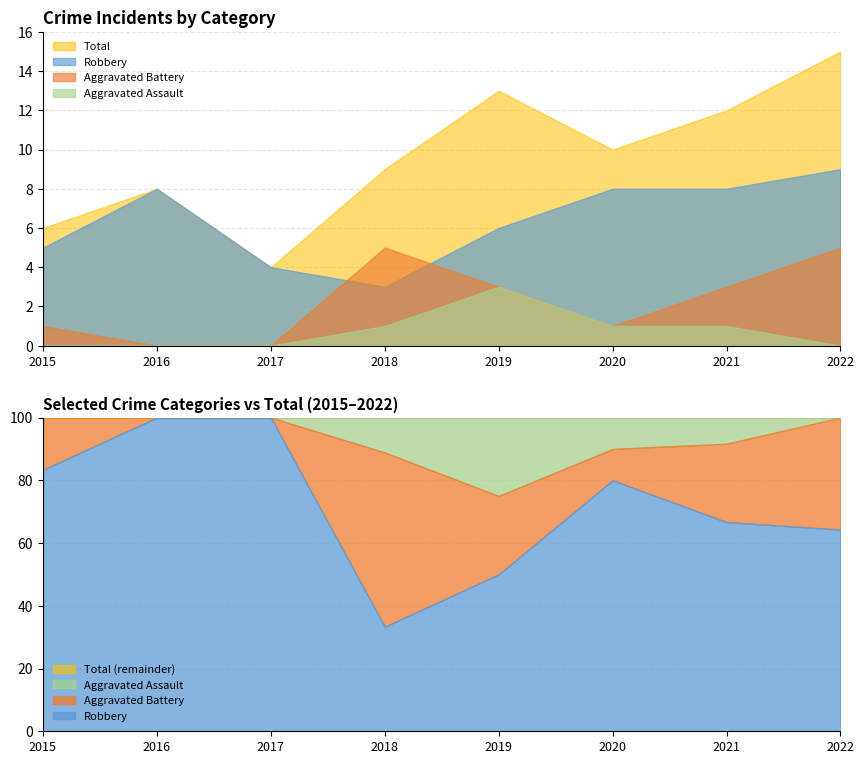

How many data points in Total are above 10?

3